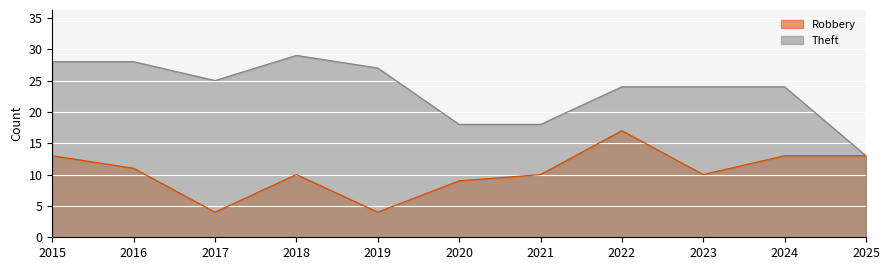

At which label does Theft reach its peak?

2018